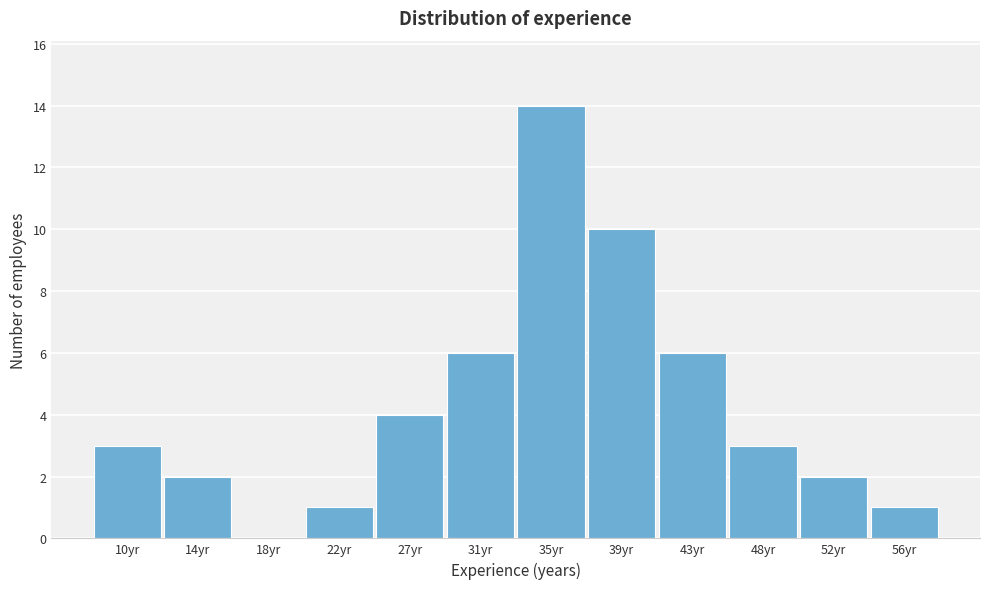

Reading right to left, what are all the values shown in this chart?

56yr=1	52yr=2	48yr=3	43yr=6	39yr=10	35yr=14	31yr=6	27yr=4	22yr=1	18yr=0	14yr=2	10yr=3